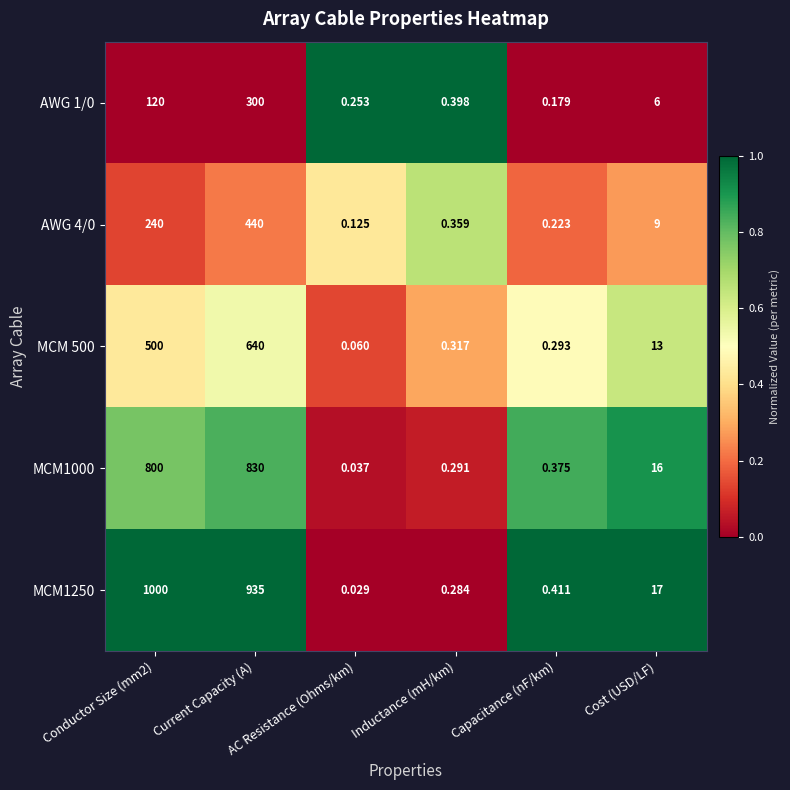

What is the greatest value displayed?

1000.0